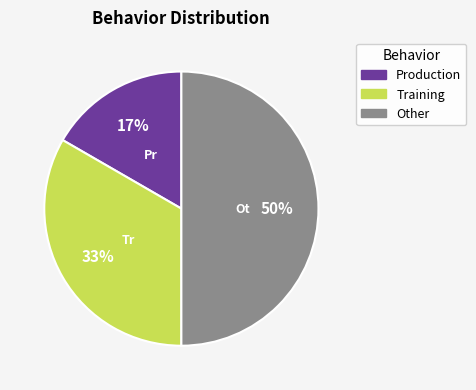

The Training slice represents 33% of the pie. True or false?

True